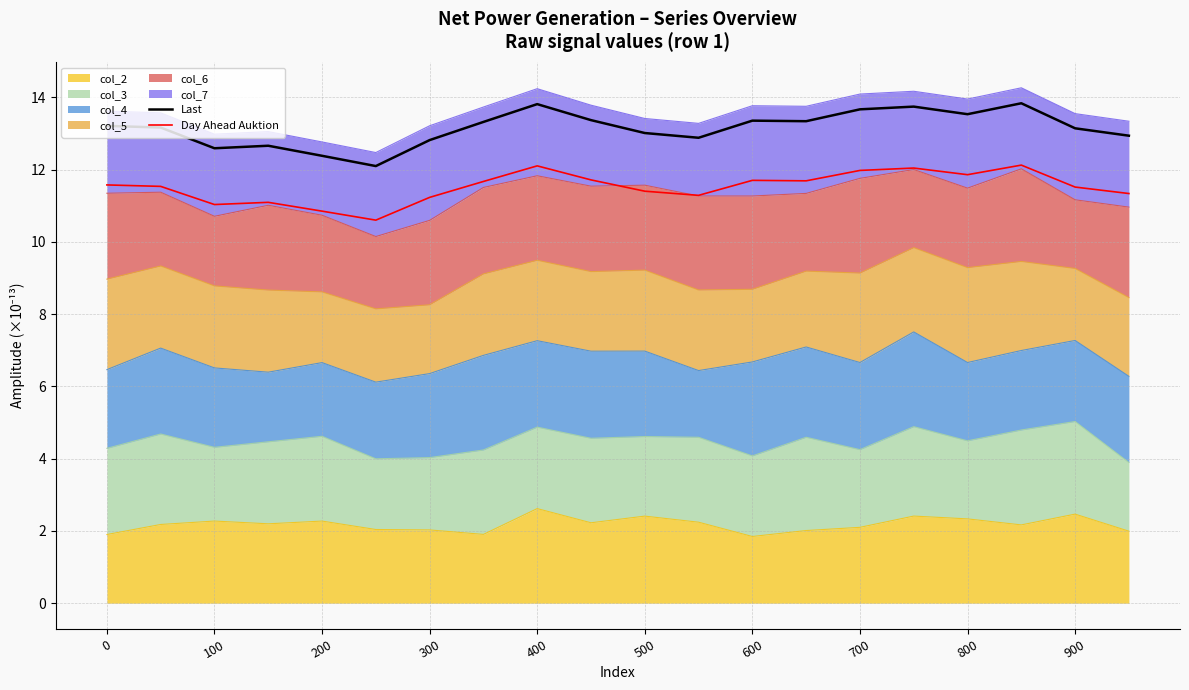

How many data points in Last are above 13?

13